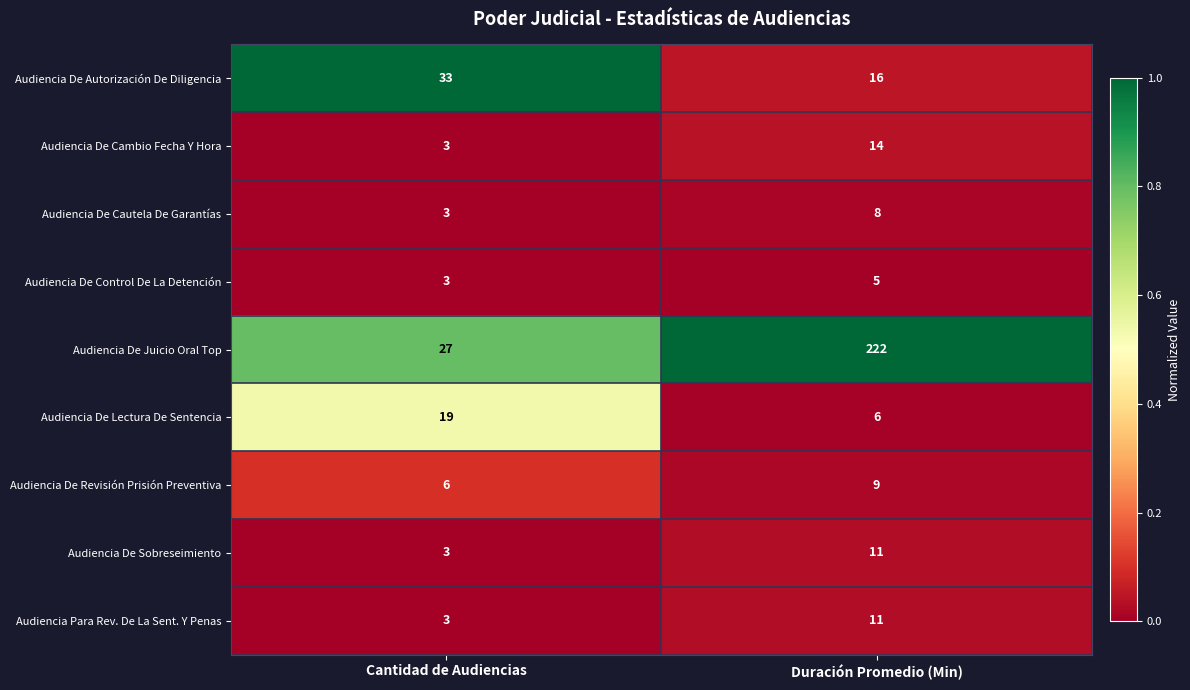

True or false: Audiencia De Cambio Fecha Y Hora has a value of 3 at Cantidad de Audiencias.

True